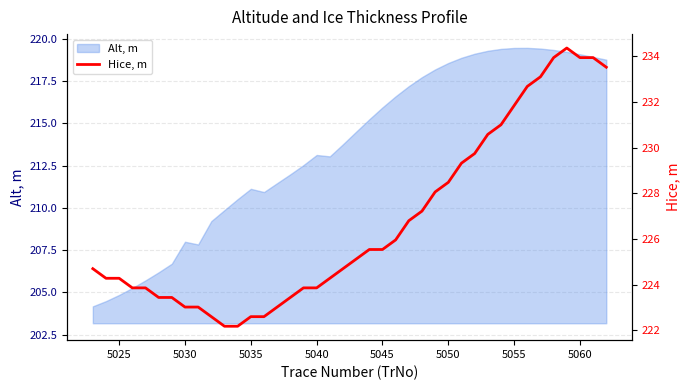

What is the lowest value of the Alt, m series?

204.2